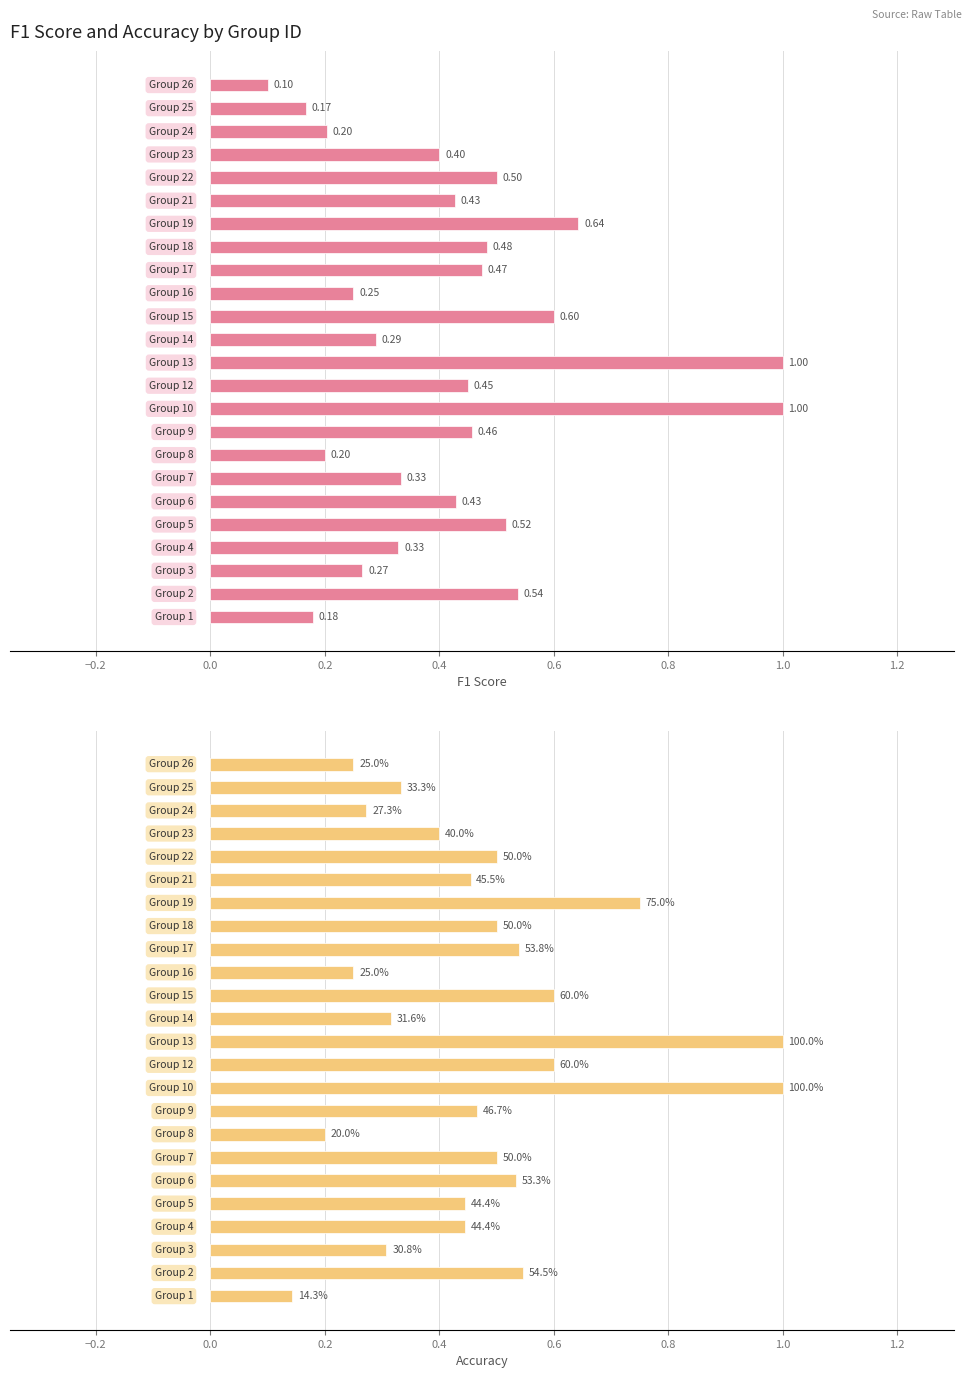

What is the maximum value shown in the chart?

1.0